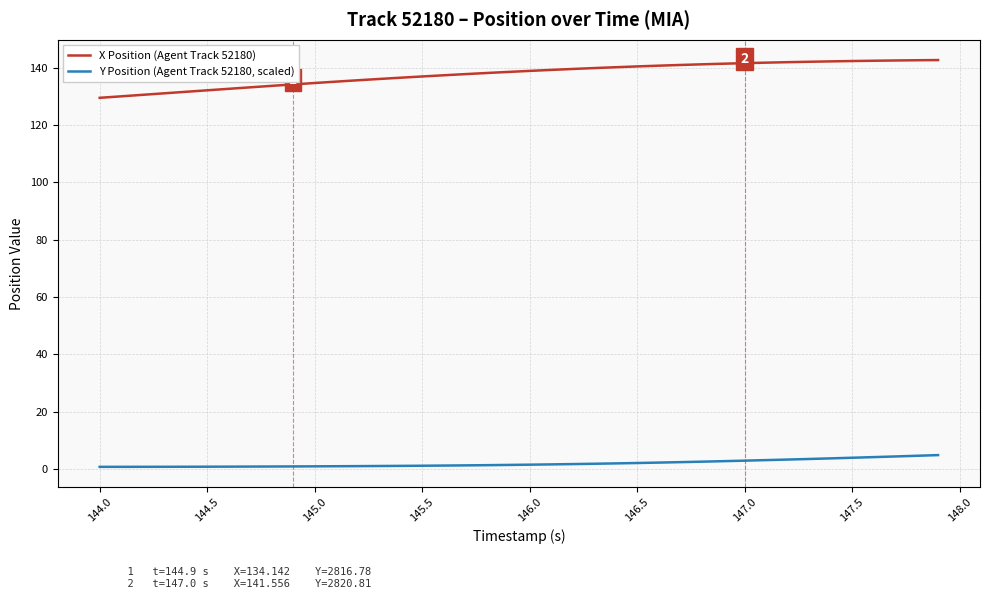

Is this an area chart (filled region under the line)?

No